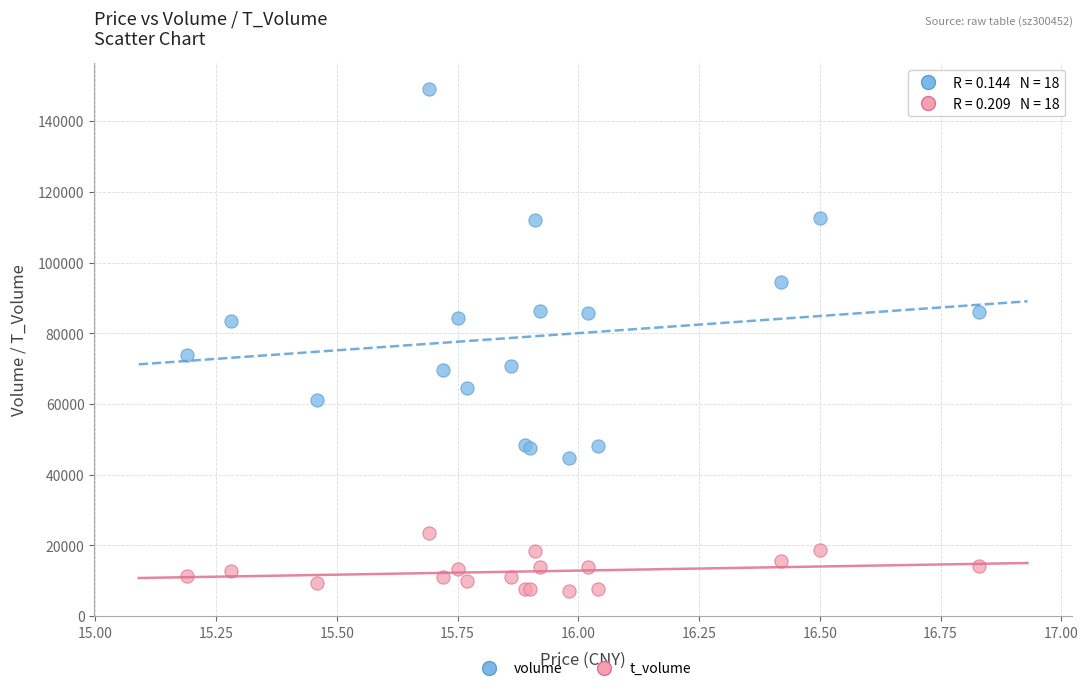

Which series contains the highest Y value?

volume